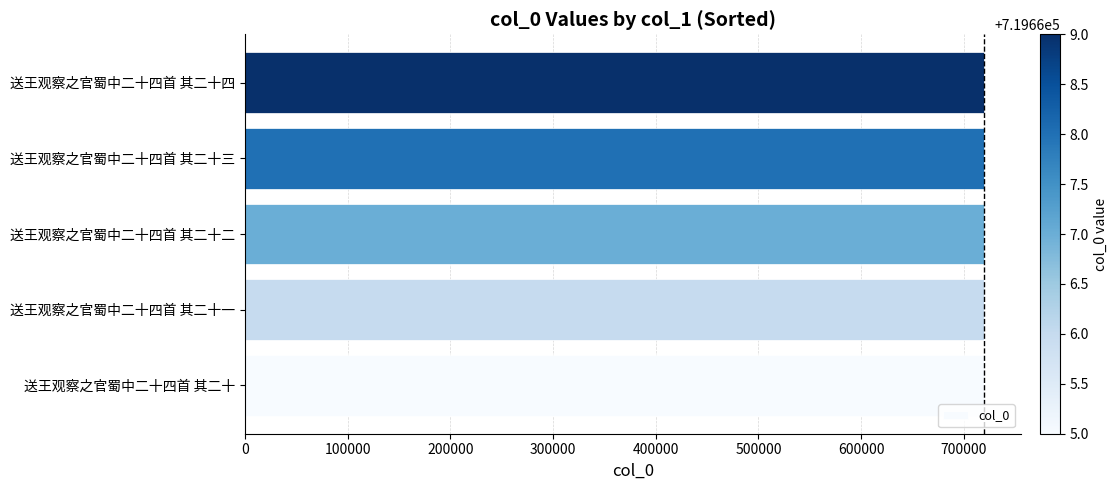

Are the bars horizontal?

Yes